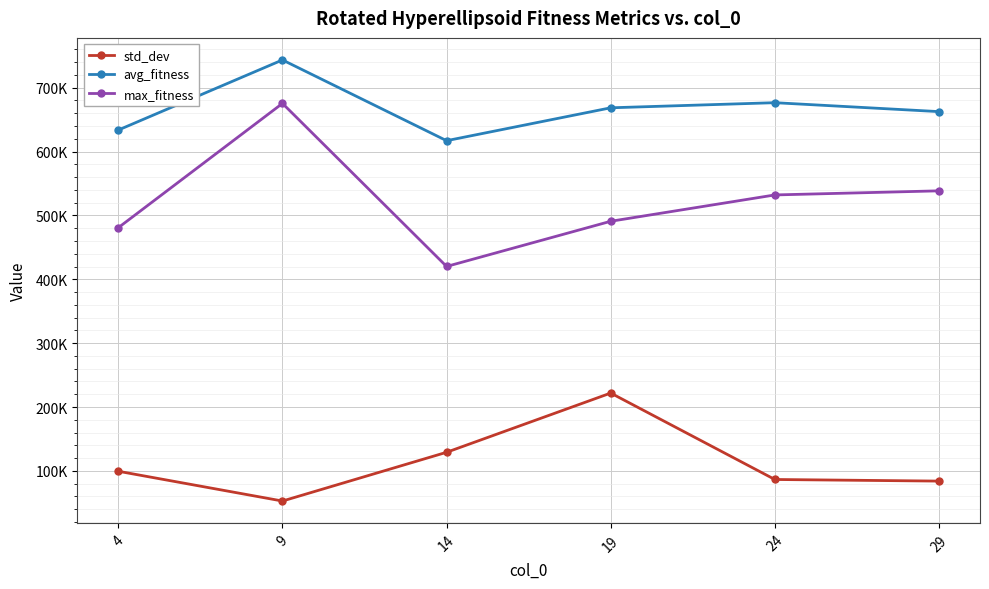

What are all the series names shown in the legend?

std_dev, avg_fitness, max_fitness